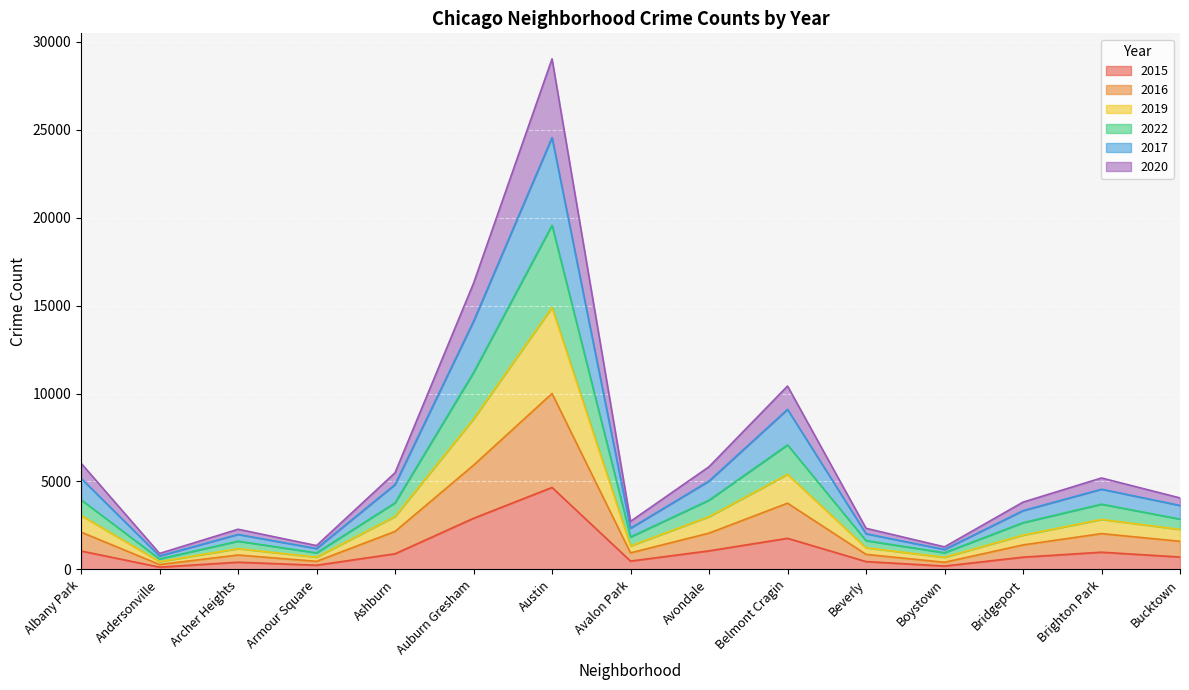

In 2022, how many points are lower than both neighbors (excluding endpoints)?

4